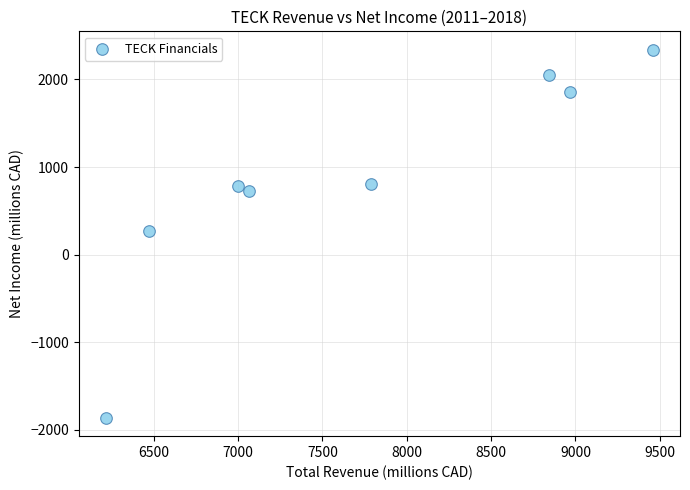

What is the range of Y values (max minus min)?

4201.3